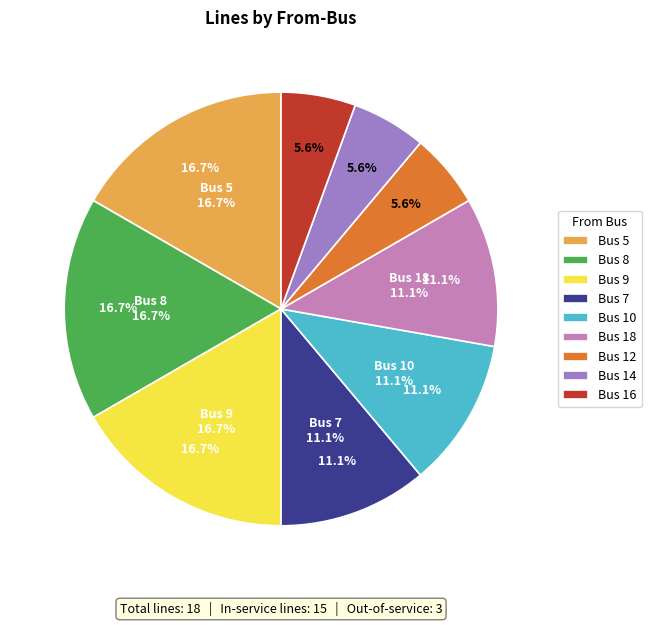

True or false: 8 accounts for 29% of the total.

False